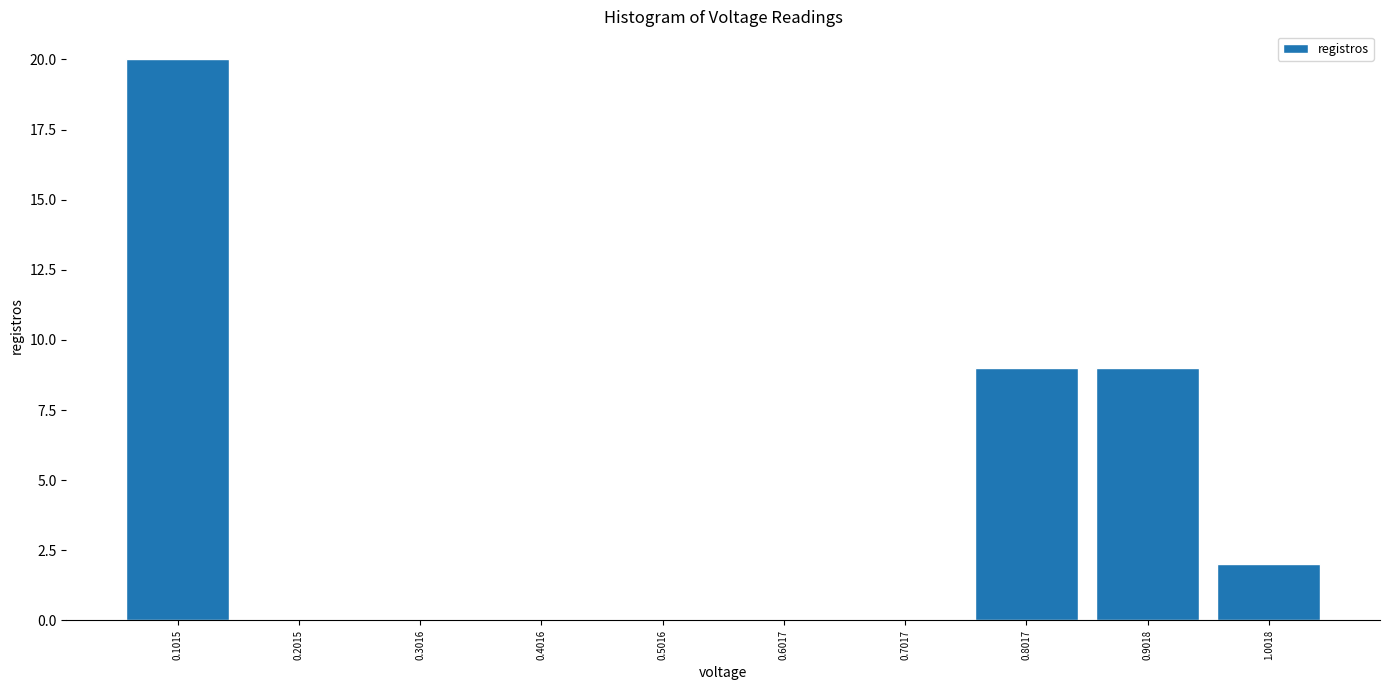

Reading left to right, list every bar in this chart as the range it spans on the x-axis followed by its height. Neither the bar edges nor the heights are printed on the chart, so give them approximately, as read against the axes.

0.06 to 0.16: 20
0.16 to 0.26: 0
0.26 to 0.36: 0
0.36 to 0.46: 0
0.46 to 0.56: 0
0.56 to 0.66: 0
0.66 to 0.76: 0
0.76 to 0.86: 9
0.86 to 0.96: 9
0.96 to 1.06: 2